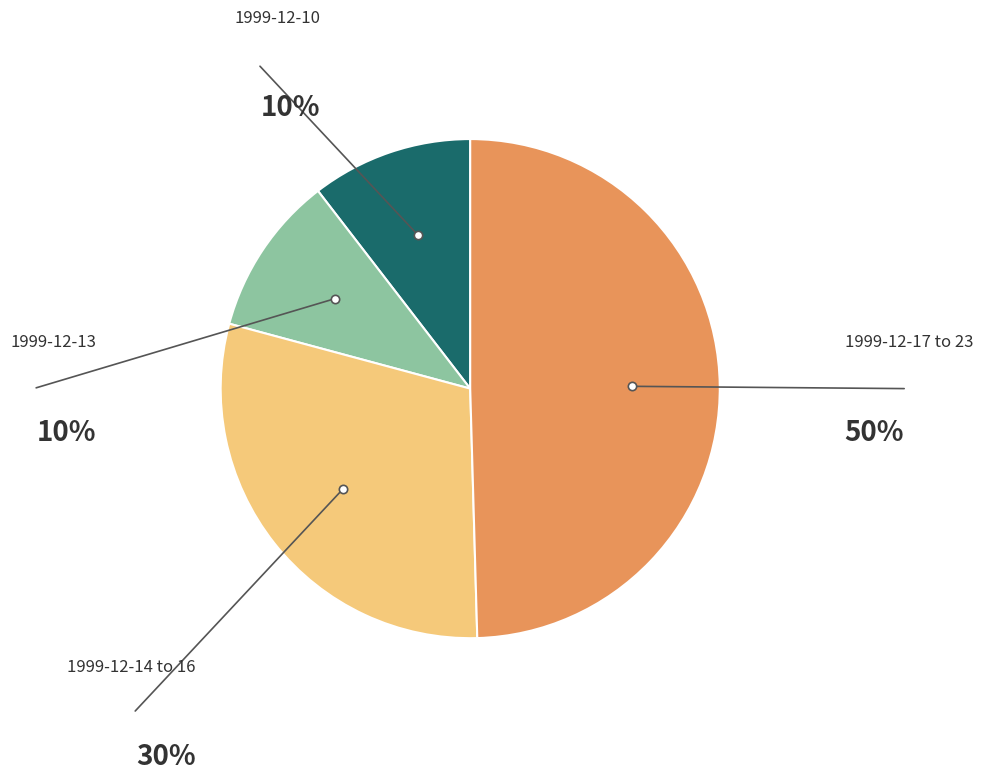

To the nearest percent, what is the average slice percentage?

25%